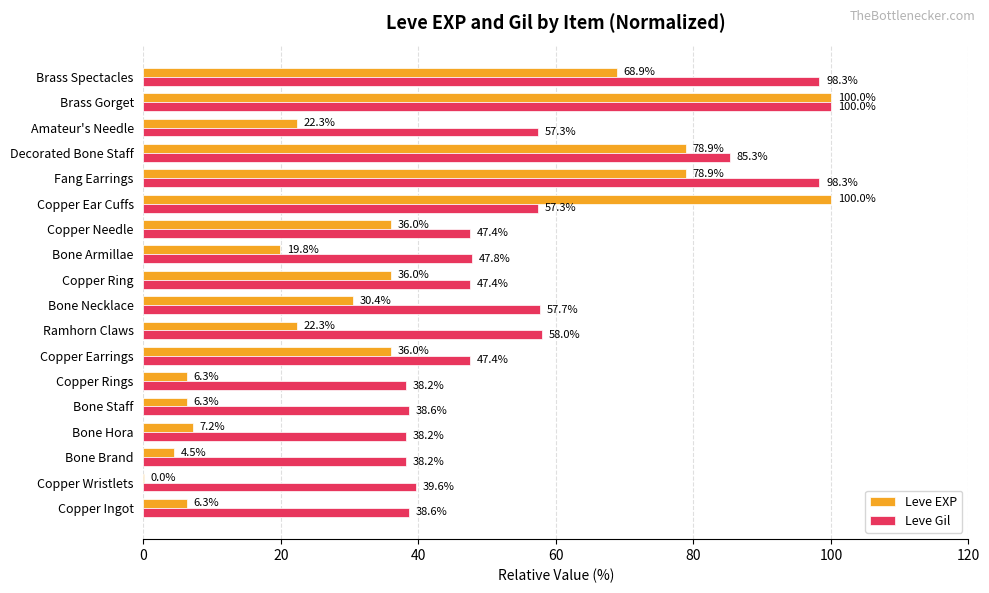

True or false: Leve EXP has a value of 10.8 at Bone Staff.

False